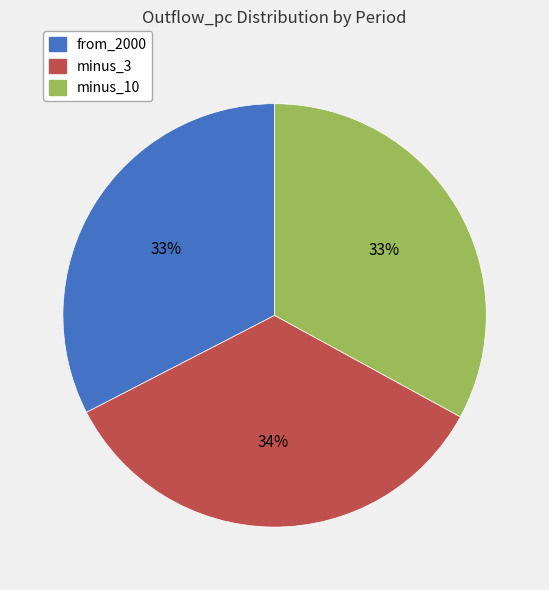

Does any single category account for the majority?

No